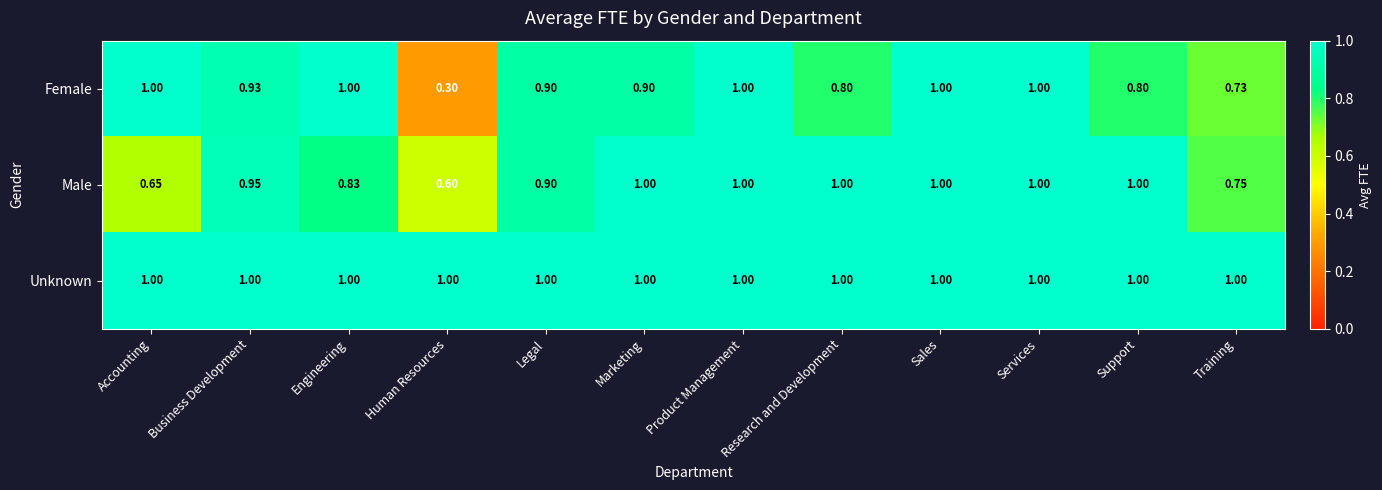

Which series has the widest spread of values?

Female